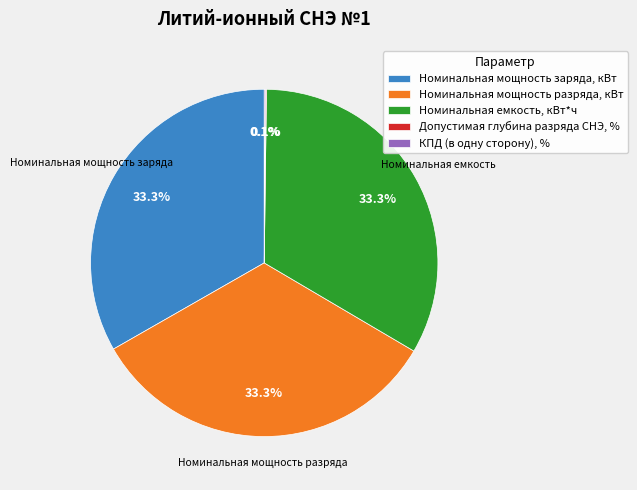

What portion of the pie excludes Номинальная мощность заряда, кВт?

66.7%